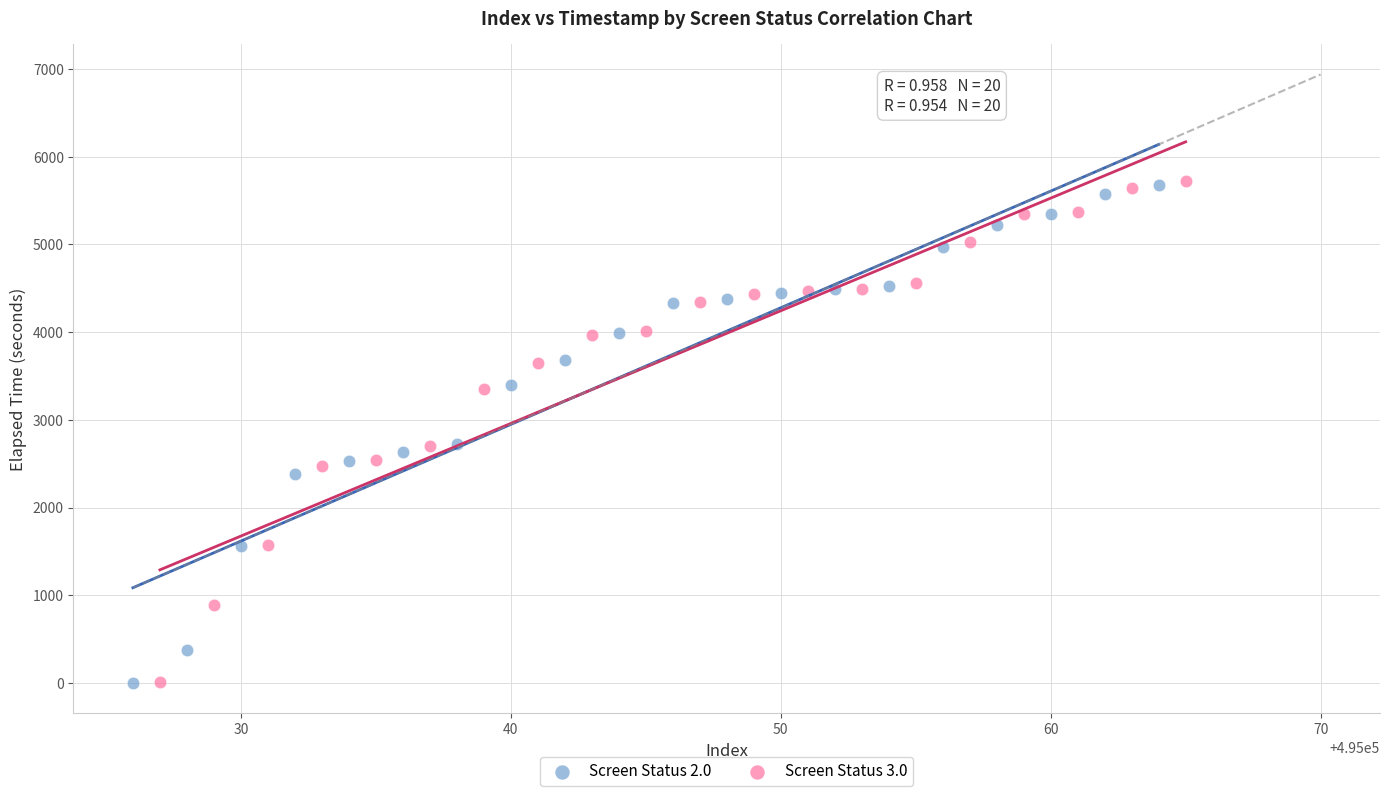

Which series has the widest spread of Y values?

Screen Status 3.0